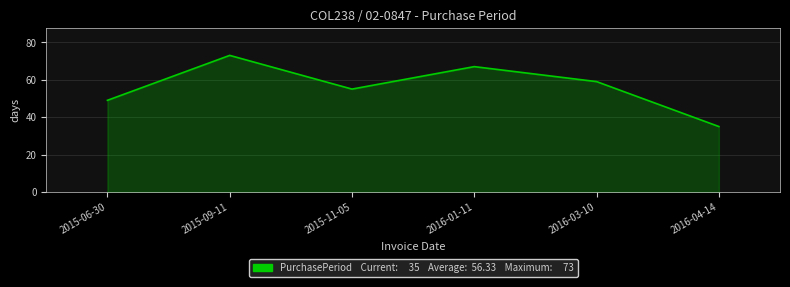

What is the sum of all values?

338